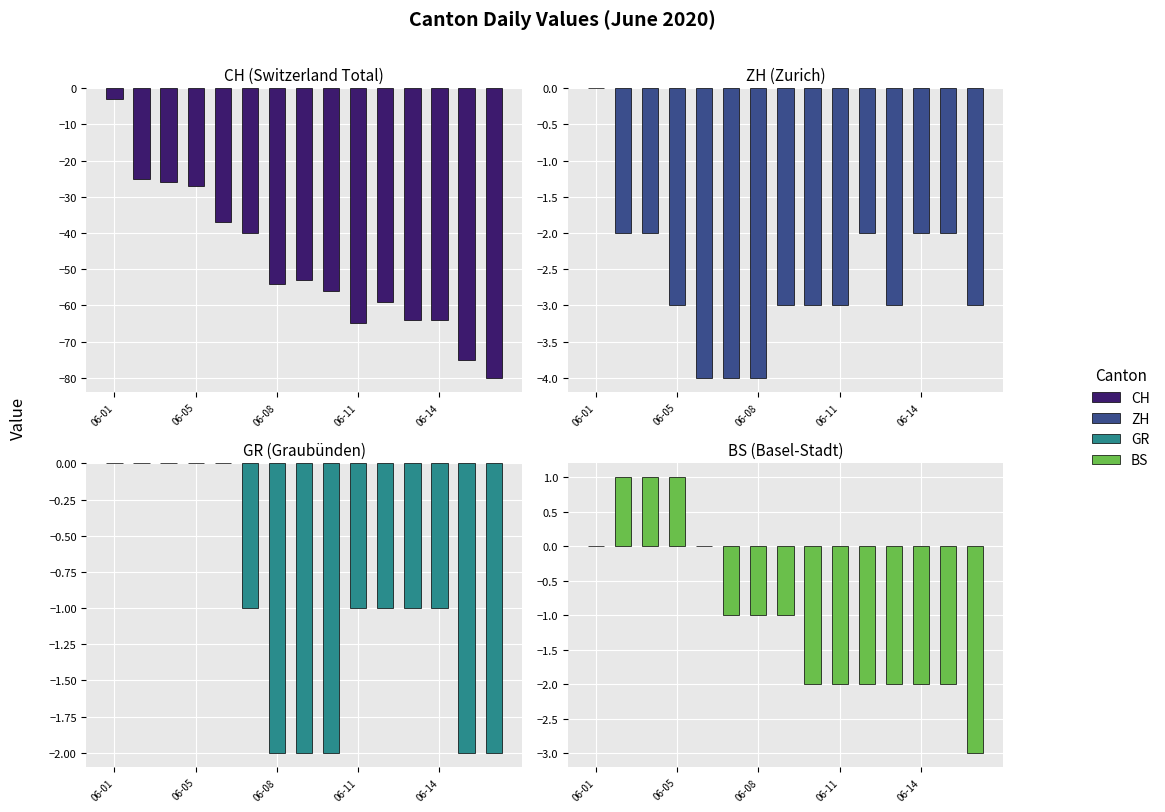

Reading left to right, transcribe all the data shown in this chart.

CH: -3	-25	-26	-27	-37	-40	-54	-53	-56	-65	-59	-64	-64	-75	-80
ZH: 0	-2	-2	-3	-4	-4	-4	-3	-3	-3	-2	-3	-2	-2	-3
GR: 0	0	0	0	0	-1	-2	-2	-2	-1	-1	-1	-1	-2	-2
BS: 0	1	1	1	0	-1	-1	-1	-2	-2	-2	-2	-2	-2	-3